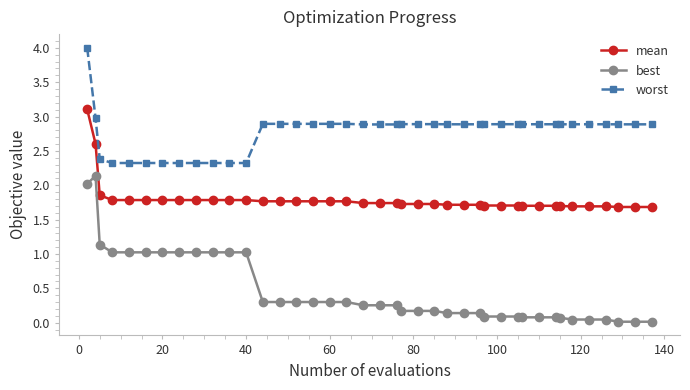

List the series in order of their peak value, lowest first.

best, mean, worst